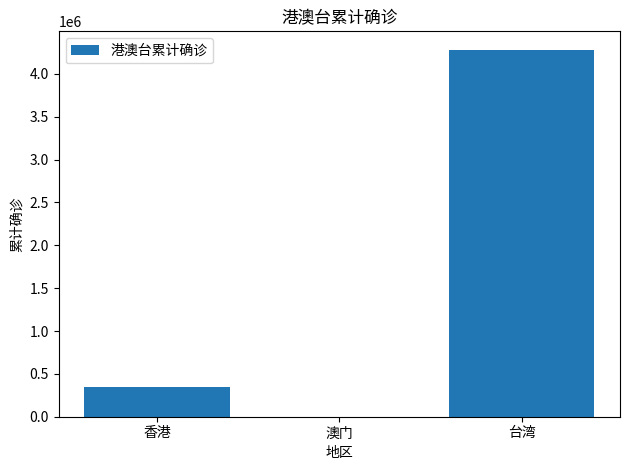

What is the greatest value displayed?

4282777